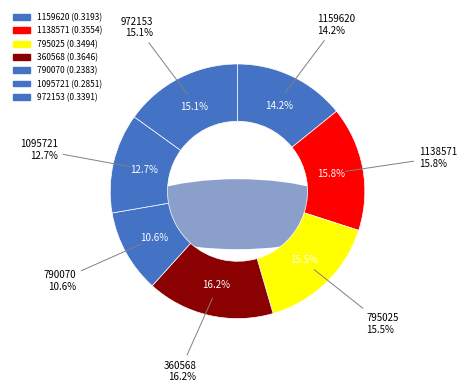

What percentage is NOT represented by 360568?

83.8%